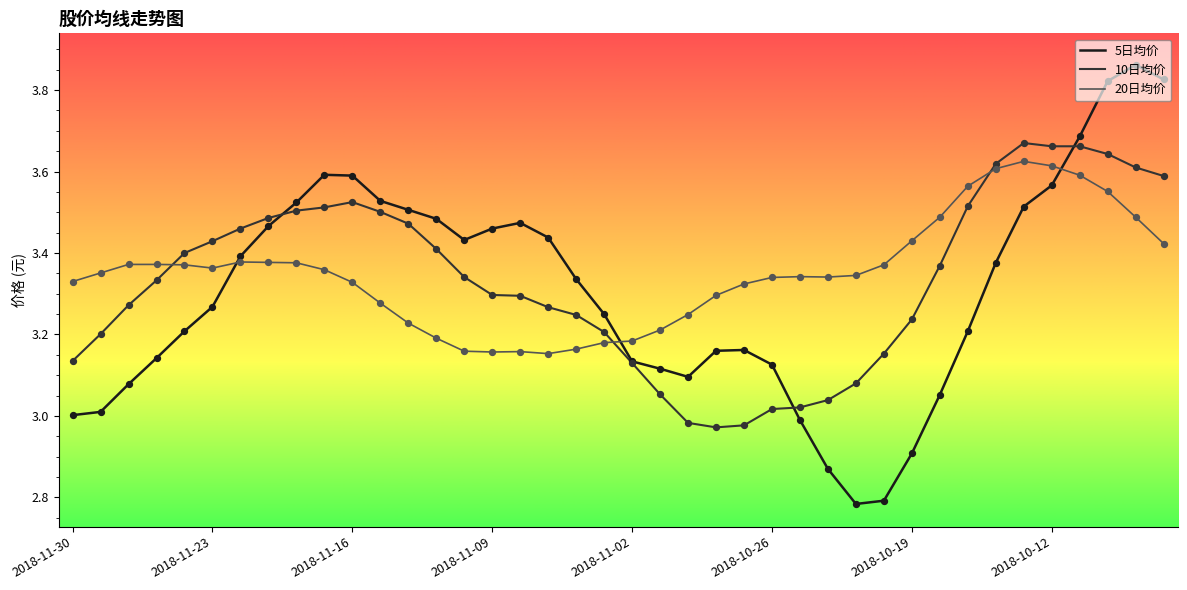

Which series has the widest spread of values?

5日均价